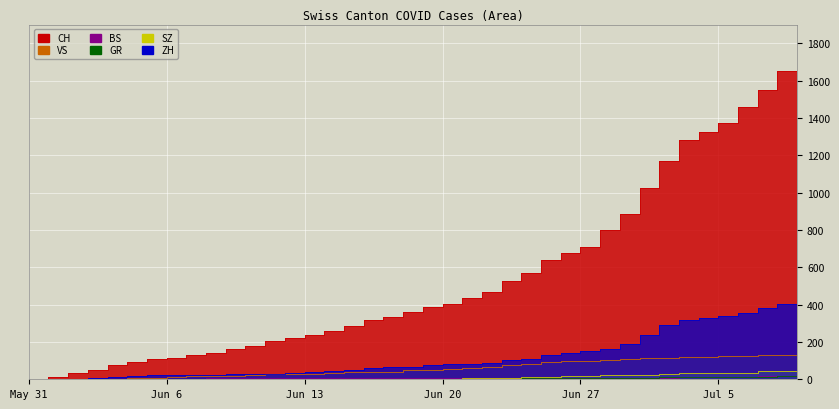

True or false: ZH has more than 1 points higher than both neighbors.

False